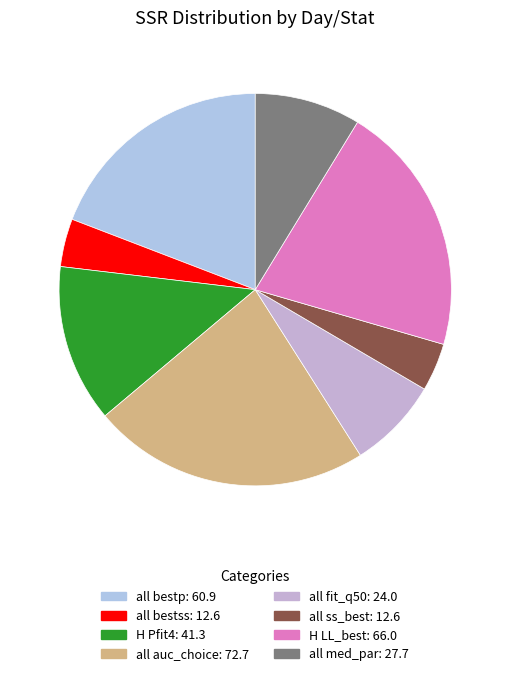

Rank the categories by value from highest to lowest.

all auc_choice, H LL_best, all bestp, H Pfit4, all med_par, all fit_q50, all ss_best, all bestss